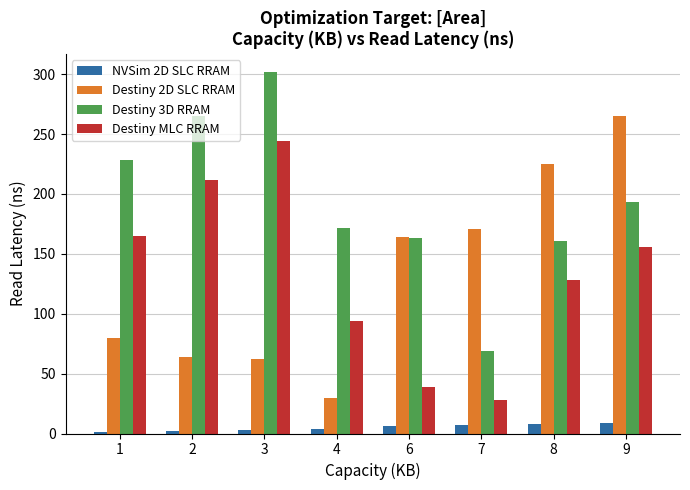

Is the value of Destiny MLC RRAM at 4 greater than the value of Destiny 2D SLC RRAM at 7?

No